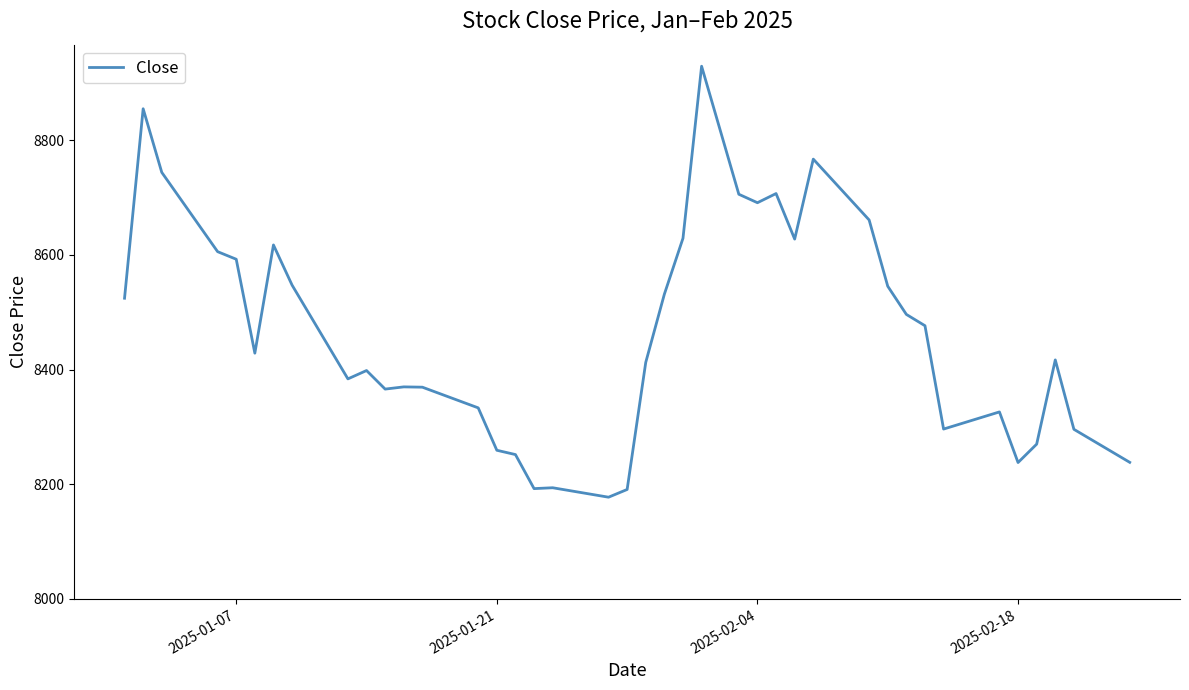

What is the difference between the maximum and minimum values?

751.9